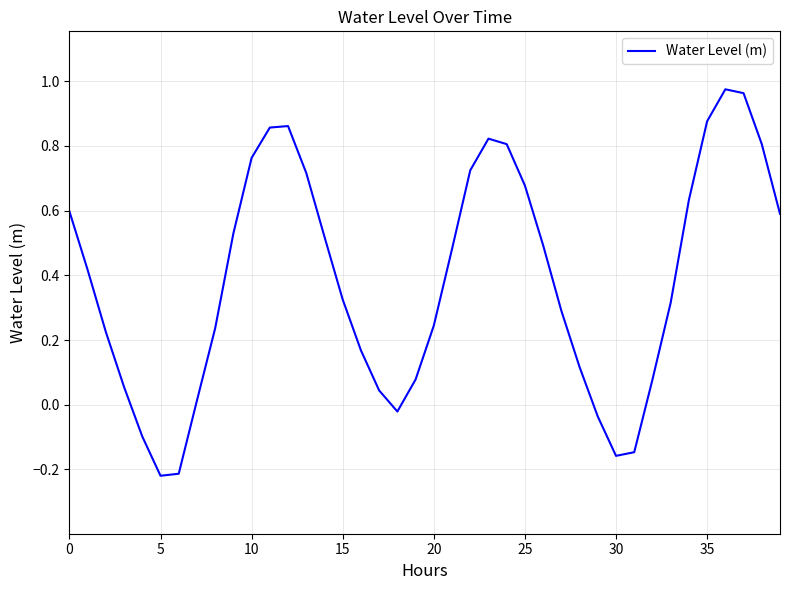

What is the difference between the maximum and minimum values?

1.2